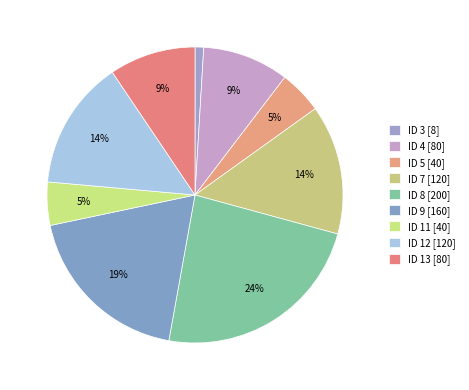

How many slices are in this pie chart?

9